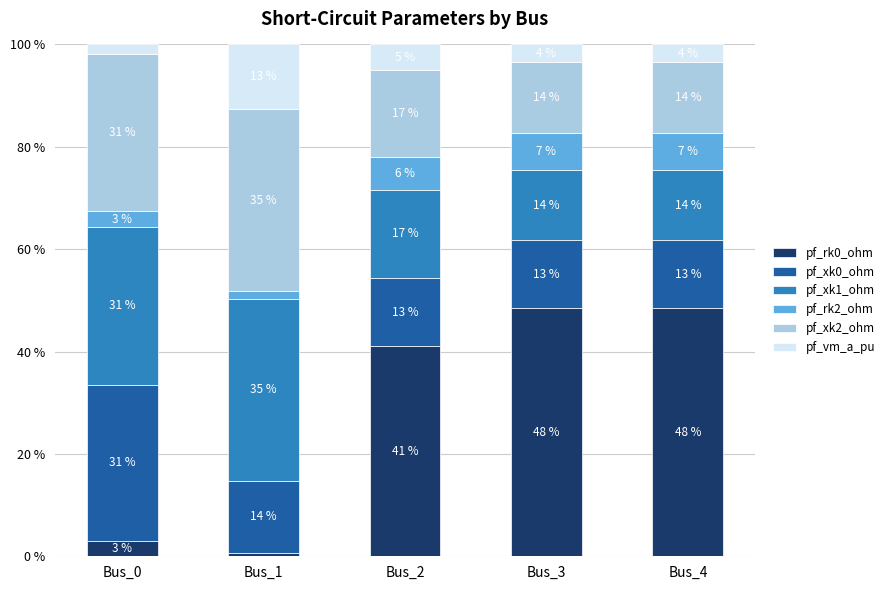

What is the total value across all series at Bus_2?

100.0